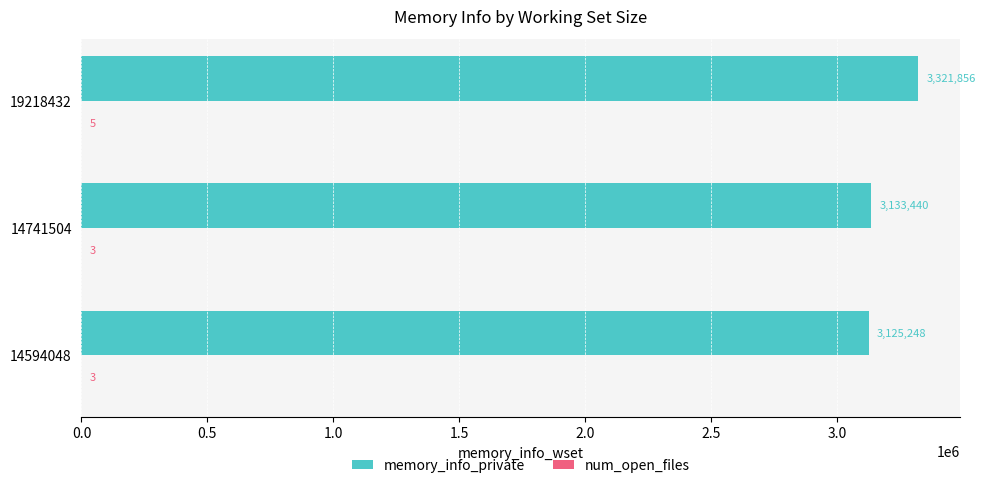

Which category has the highest value in the memory_info_private series?

19218432